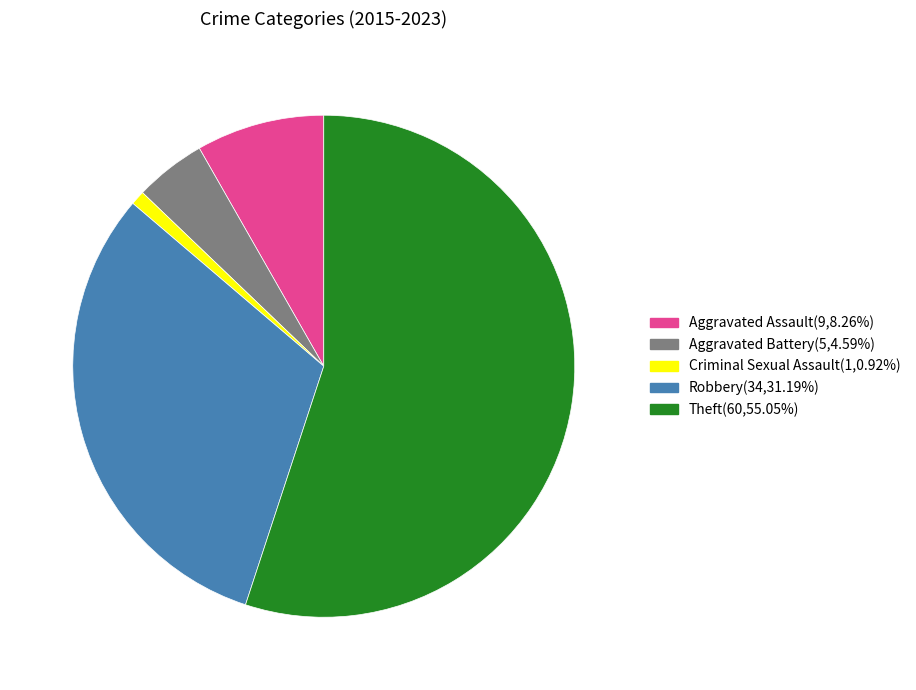

Between Aggravated Assault and Theft, which is larger?

Theft